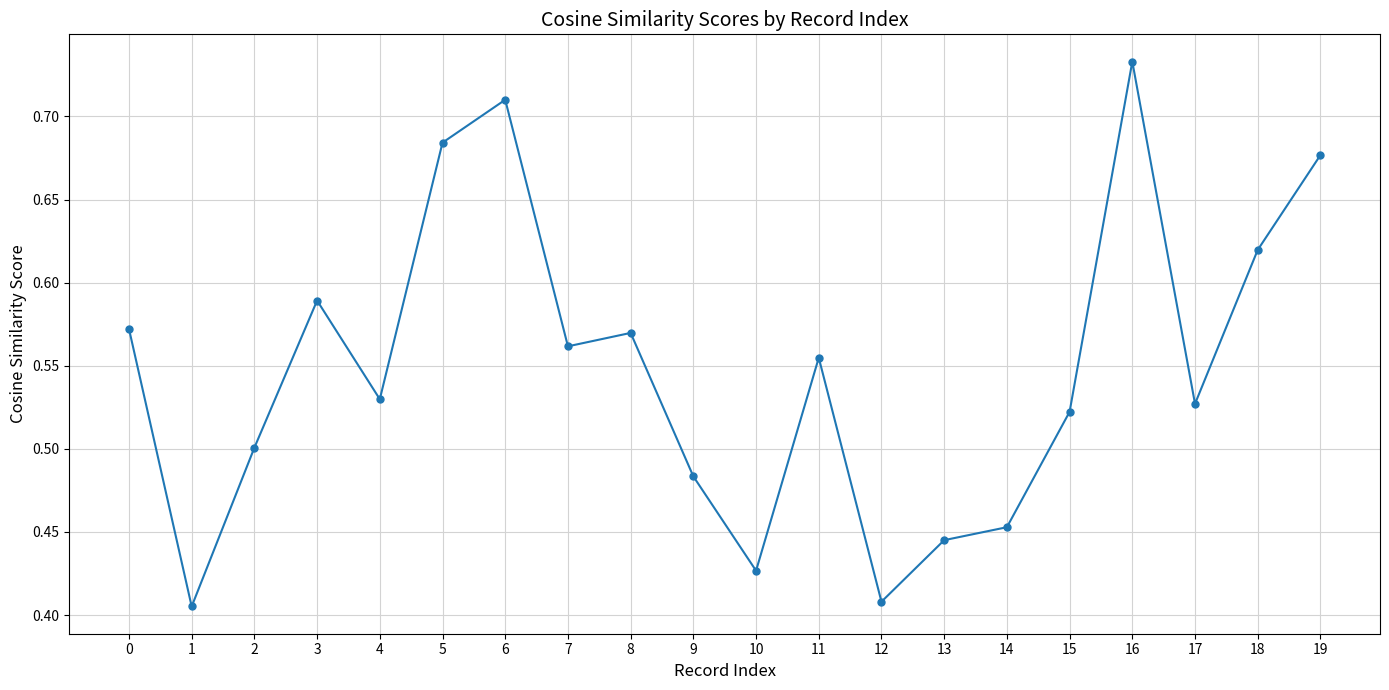

How many points are lower than both their immediate neighbors (excluding endpoints)?

6